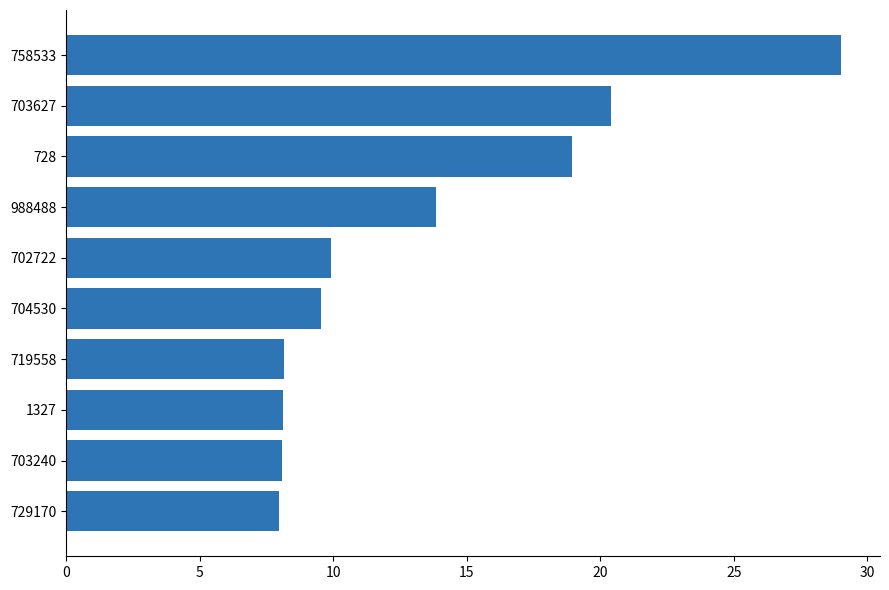

What is the minimum value shown in the chart?

8.0